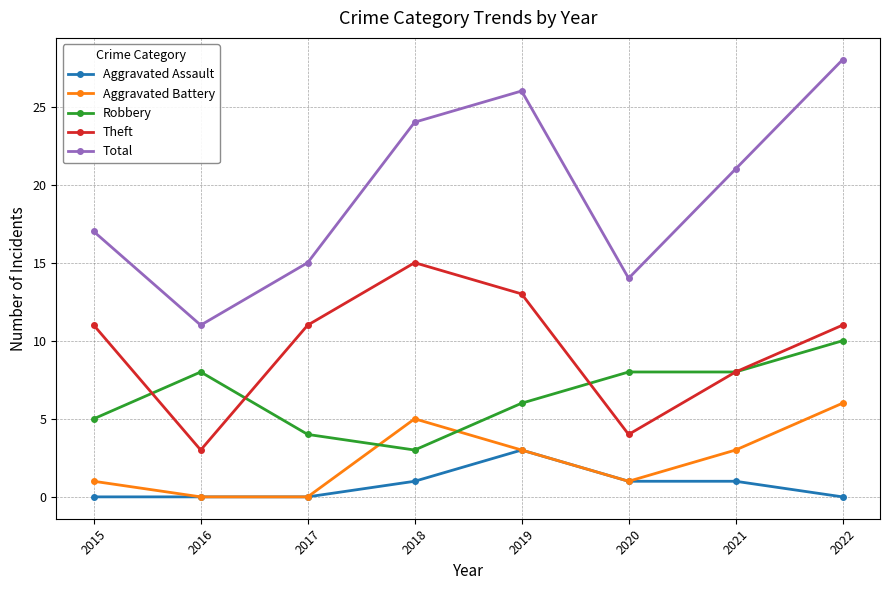

Which category has the highest value in the Robbery series?

2022